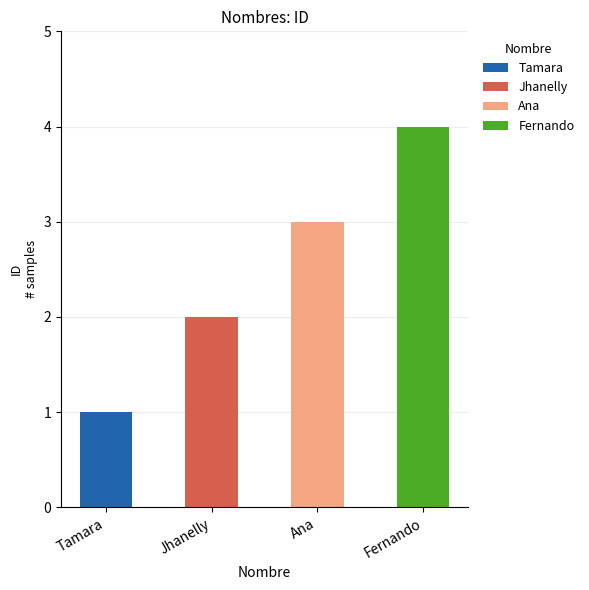

Rank the categories by value from highest to lowest.

Fernando, Ana, Jhanelly, Tamara